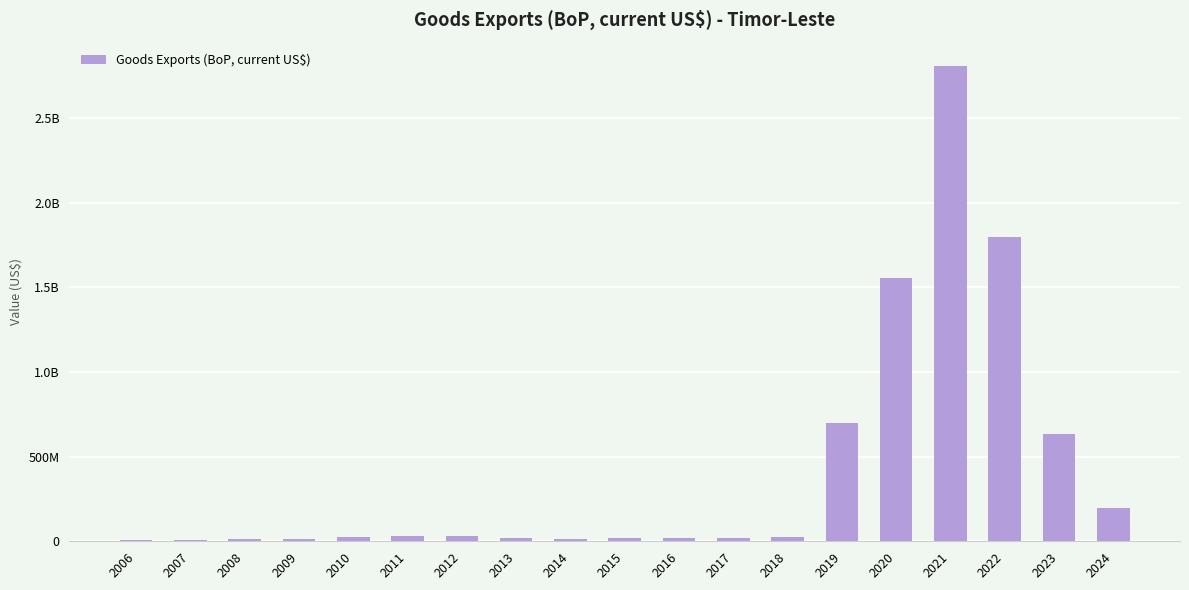

What is the difference between the values at 2007 and 2018?

17955377.7